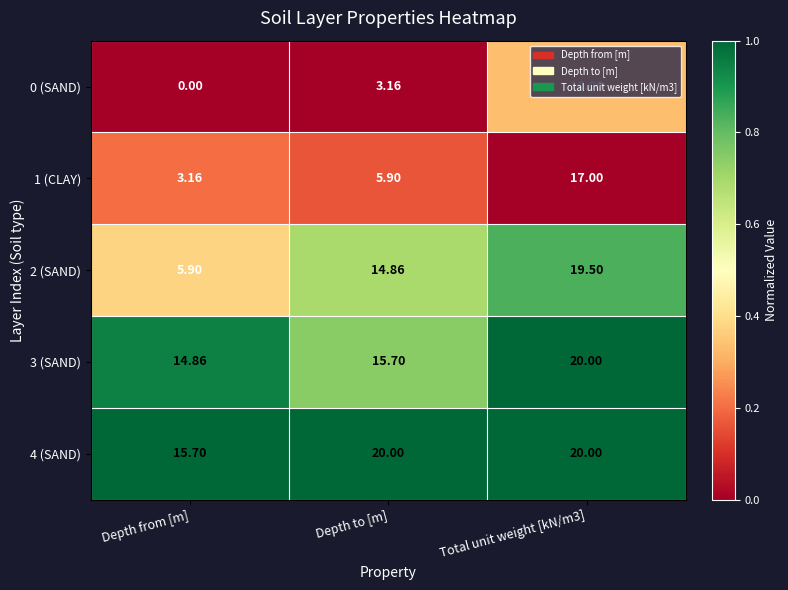

Rank the series at Depth to [m] from highest to lowest value.

4 (SAND), 3 (SAND), 2 (SAND), 1 (CLAY), 0 (SAND)